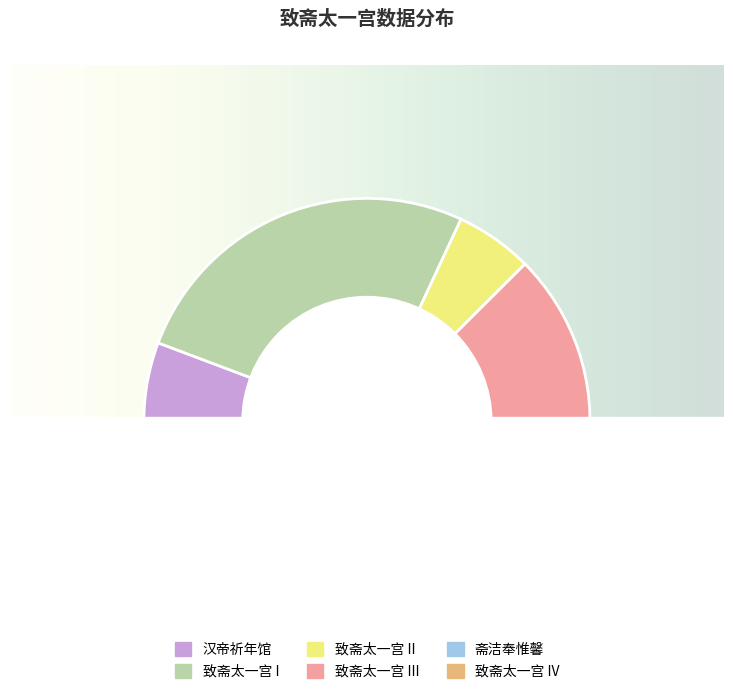

Which slice is the largest?

致斋太一宫 (986085)